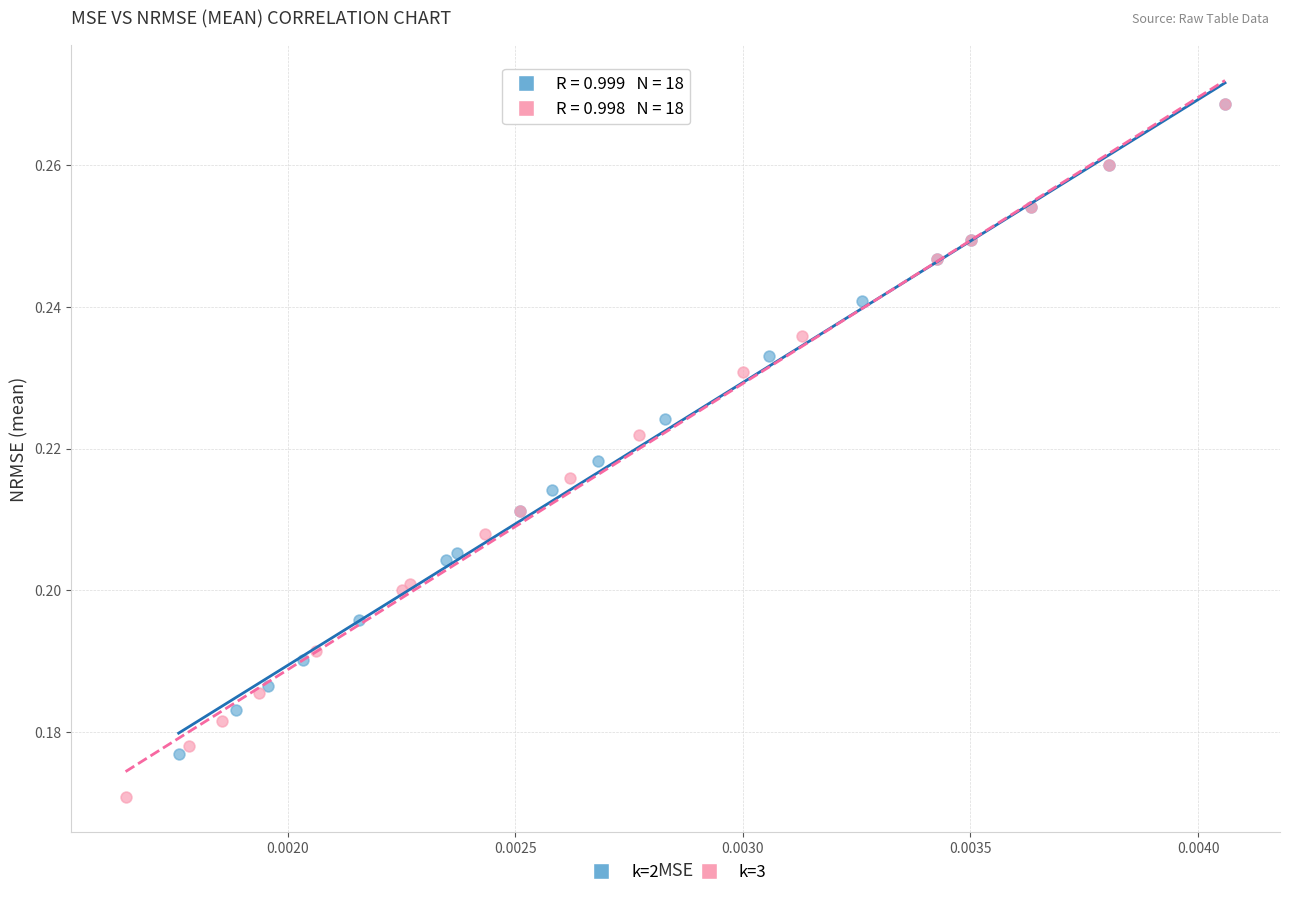

Which series contains the lowest Y value?

k=3